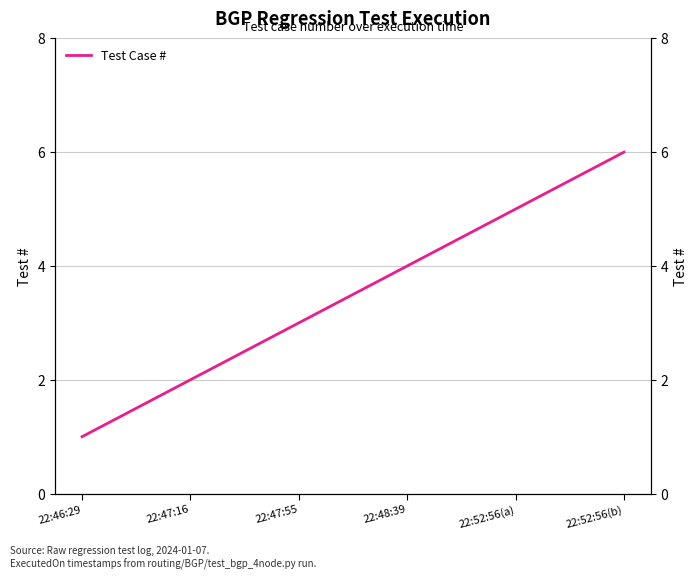

How many lines are shown in the chart?

1